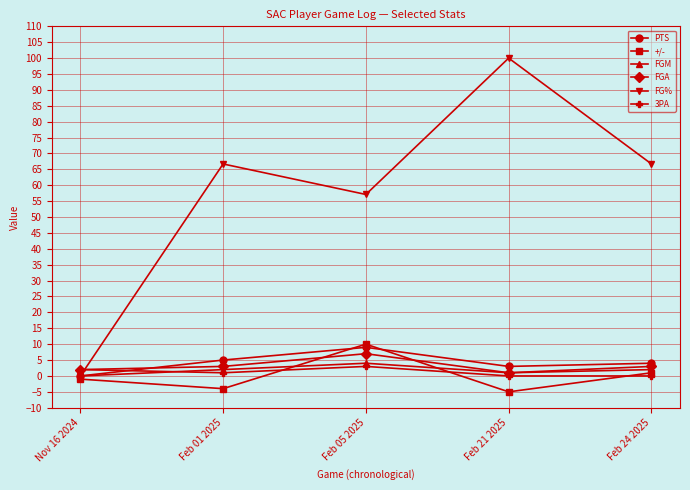

Which series has the widest spread of values?

FG%